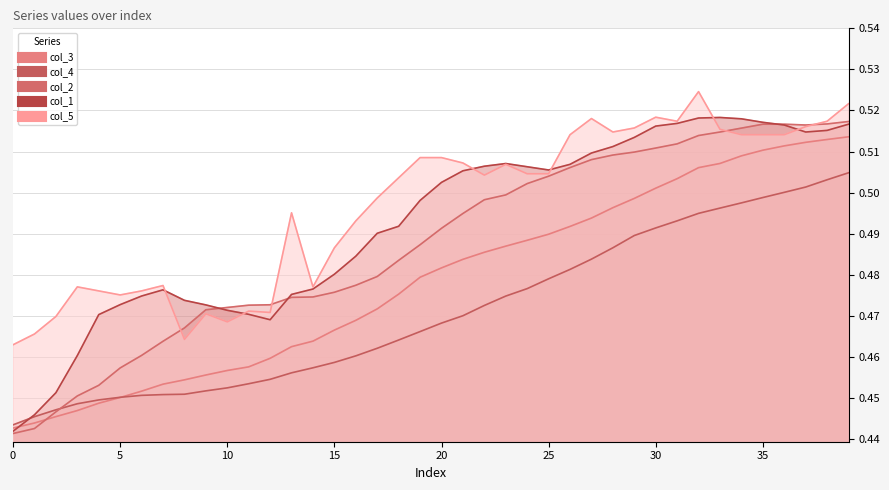

List the series in order of their peak value, highest first.

col_5_line, col_1_line, col_2_line, col_3_line, col_4_line